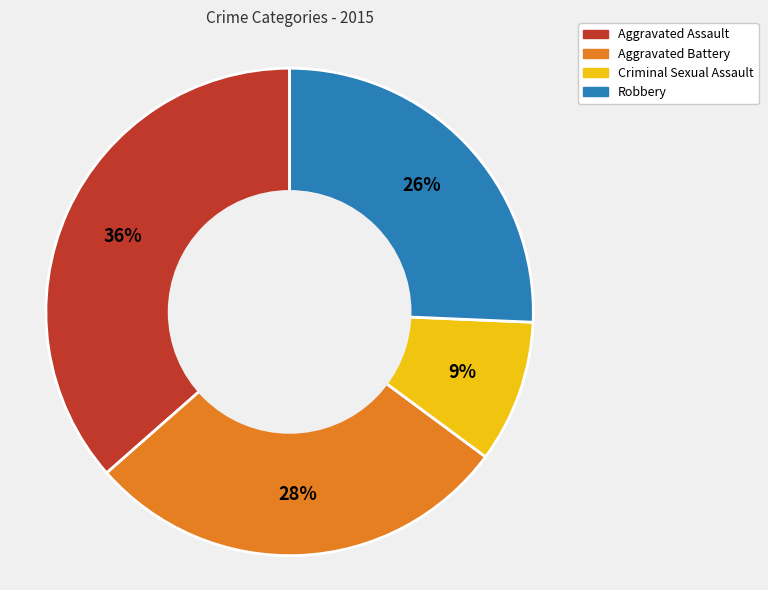

Is the sum of Robbery and Aggravated Assault greater than half?

Yes